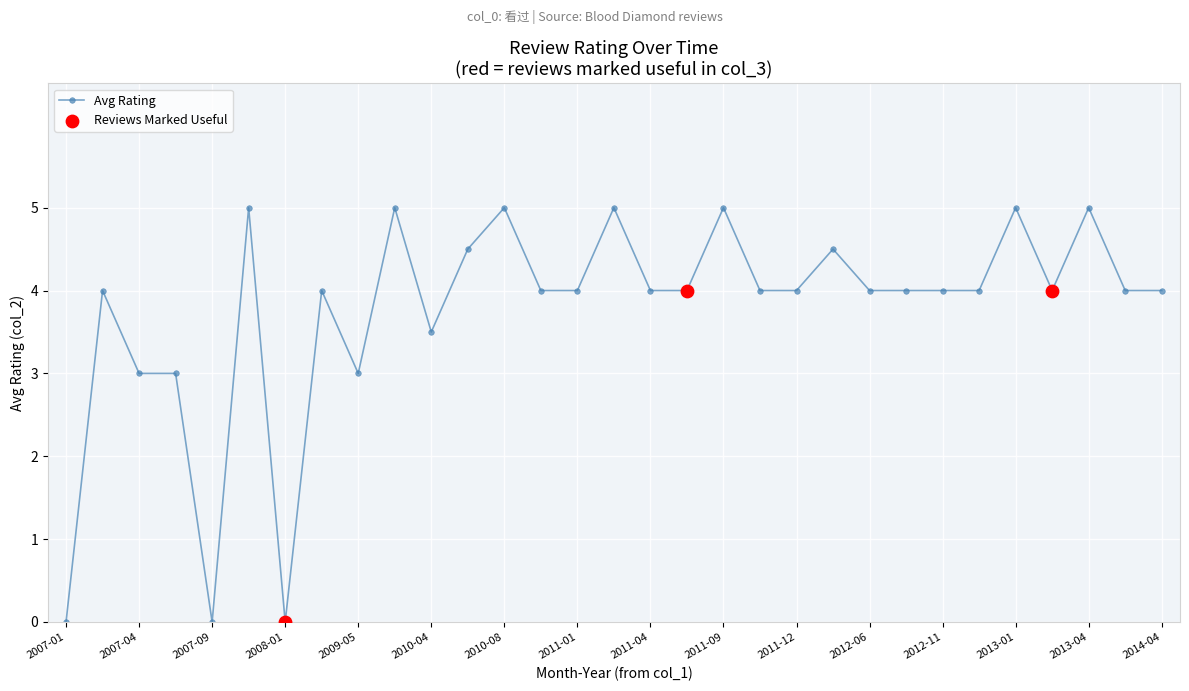

What is the sum of all values?

116.5